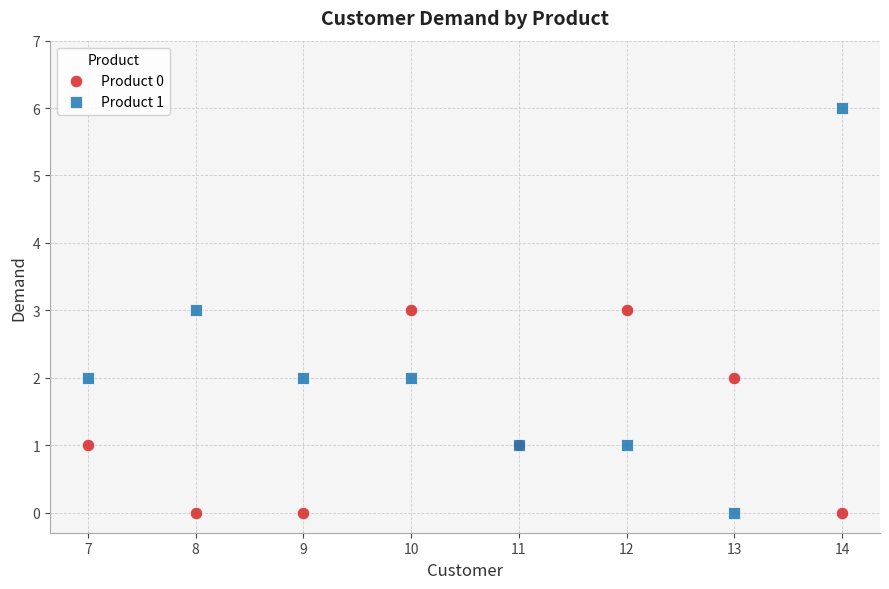

Which series reaches the maximum Y coordinate?

Product 1